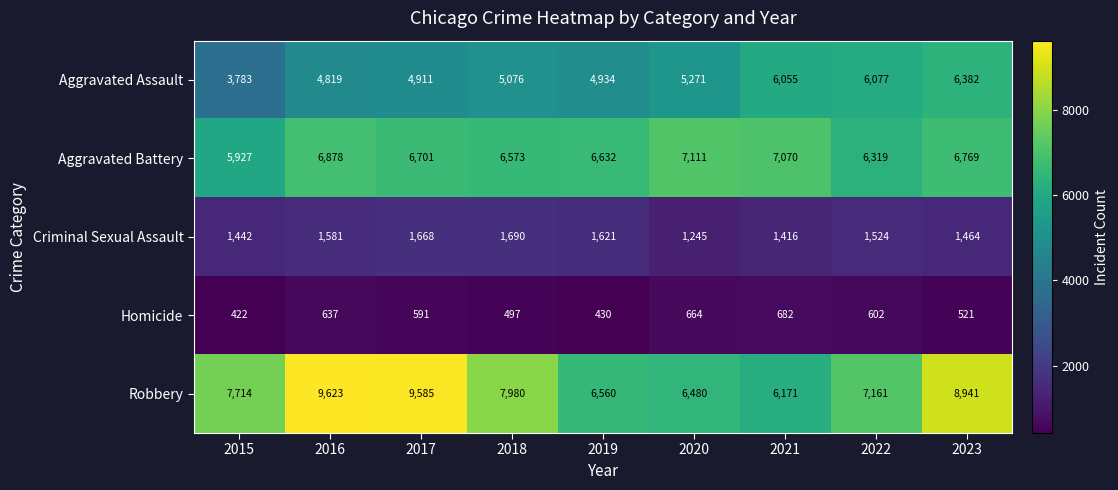

List the series in order of their peak value, lowest first.

Homicide, Criminal Sexual Assault, Aggravated Assault, Aggravated Battery, Robbery